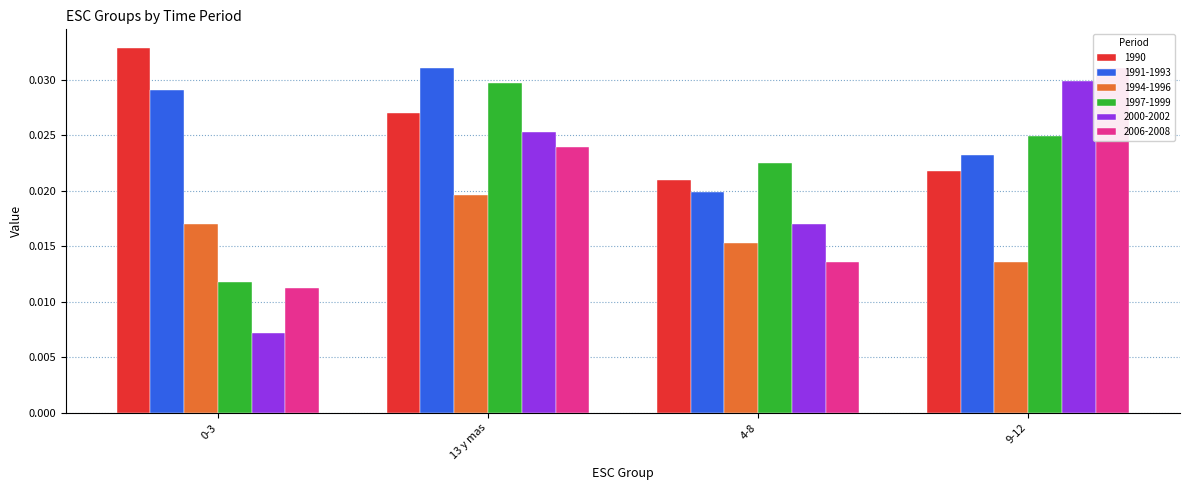

True or false: 1994-1996 has a value of 0.0 at 4-8.

False